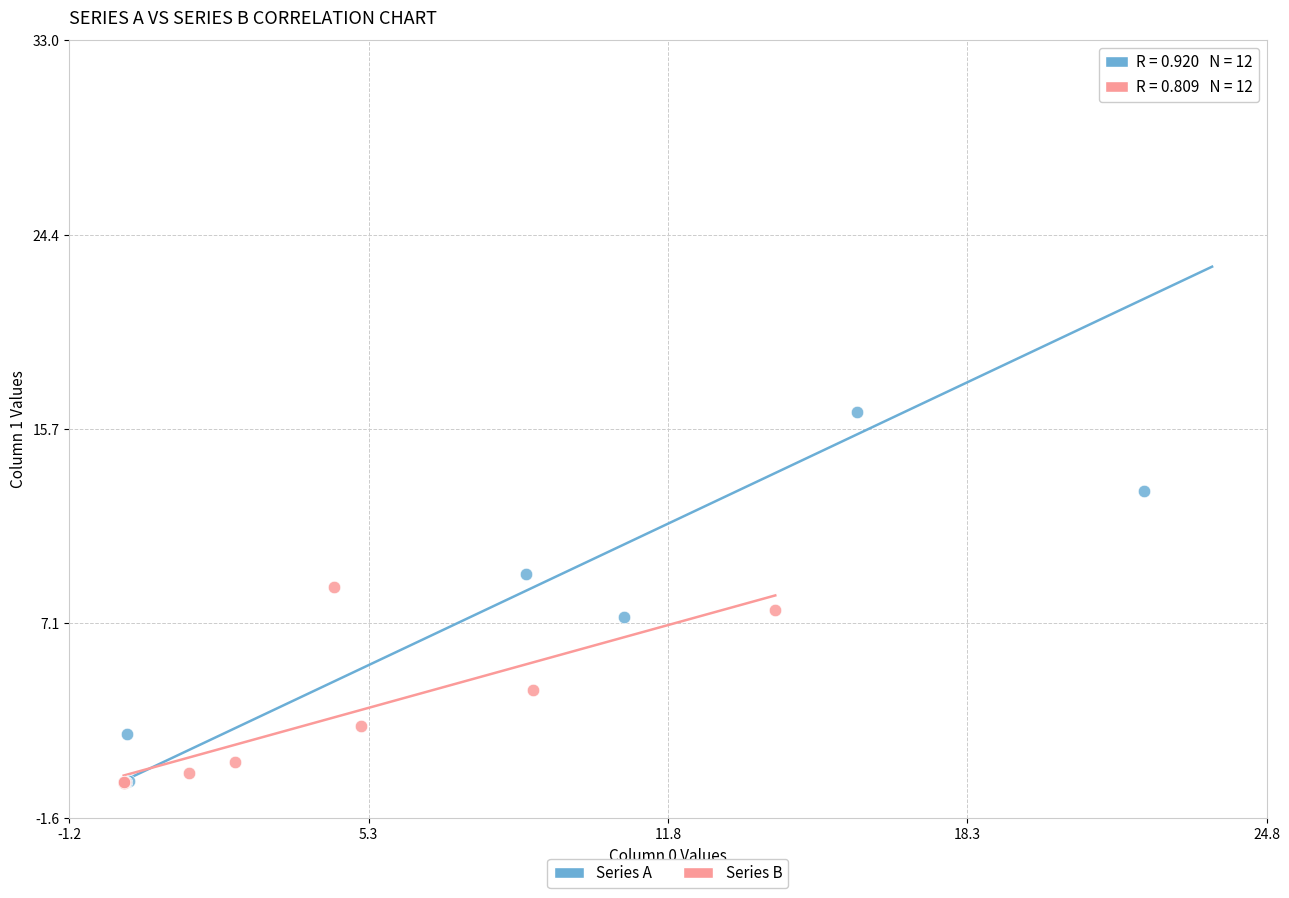

Which series reaches the maximum Y coordinate?

Series A